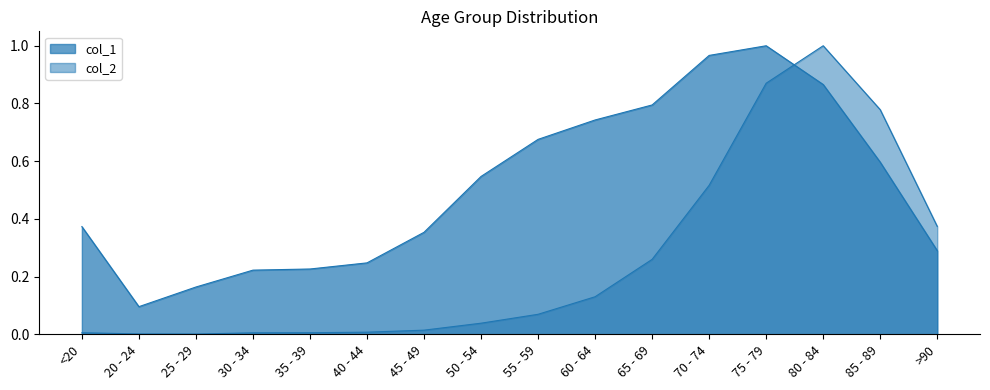

What are all the series names shown in the legend?

col_1, col_2